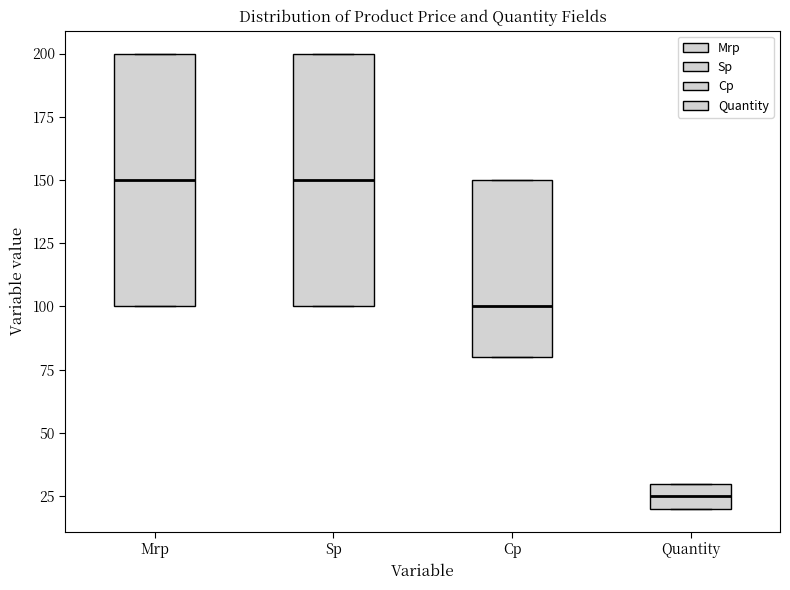

Where is the lower edge of the box for Cp on the y-axis? The values are not printed on the chart, so give them approximately, as read against the axis.

80